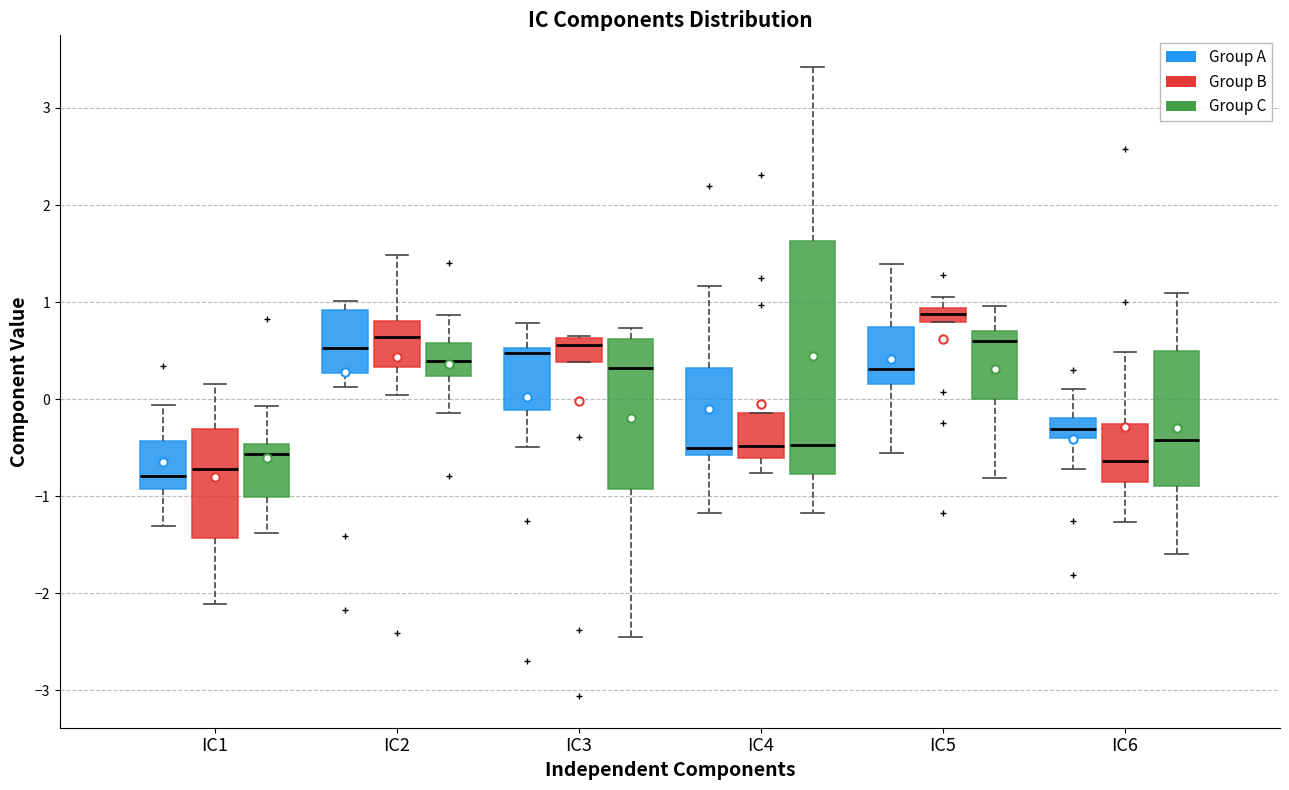

Where is the lower edge of the box for IC3 (Group B) on the y-axis? The values are not printed on the chart, so give them approximately, as read against the axis.

0.4